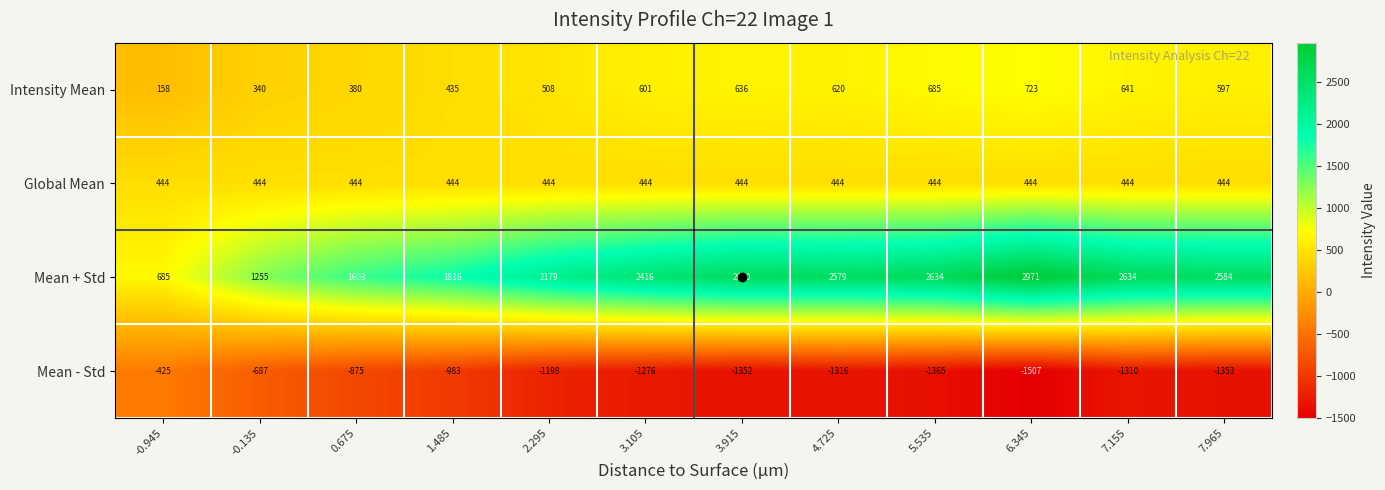

At which category is the sum across all series the highest?

6.345